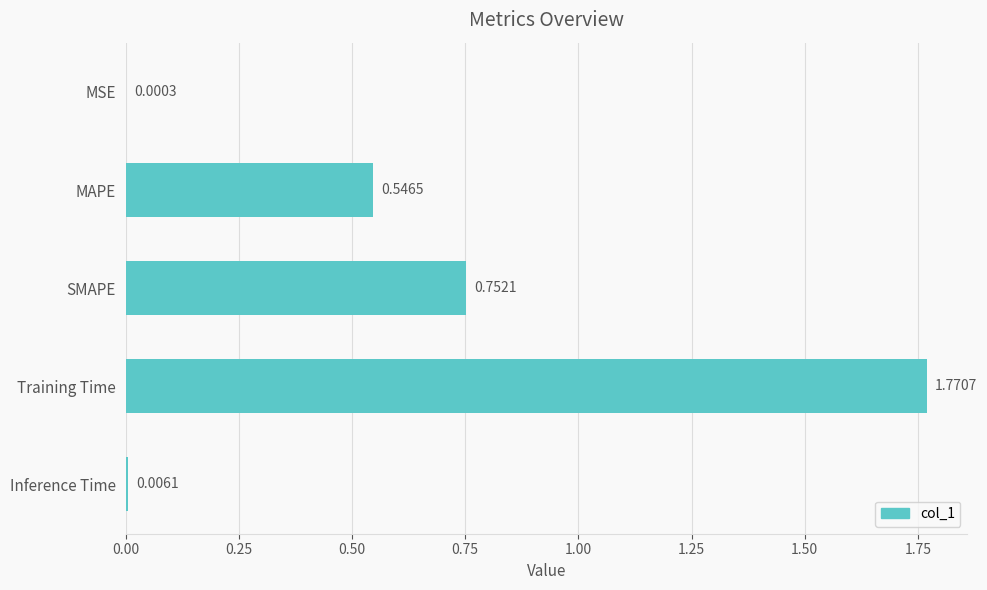

What is the sum of all values?

3.1